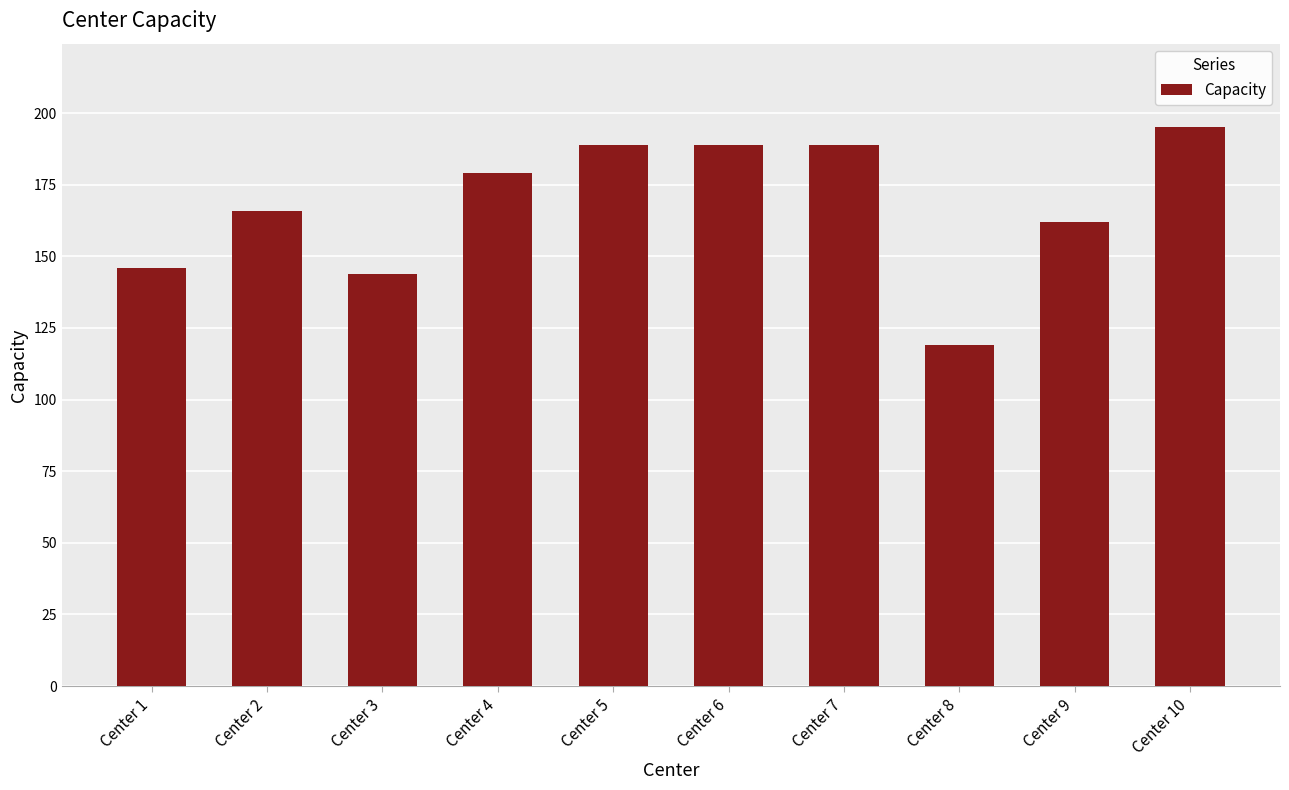

Is it true that the value at Center 1 is 146?

True